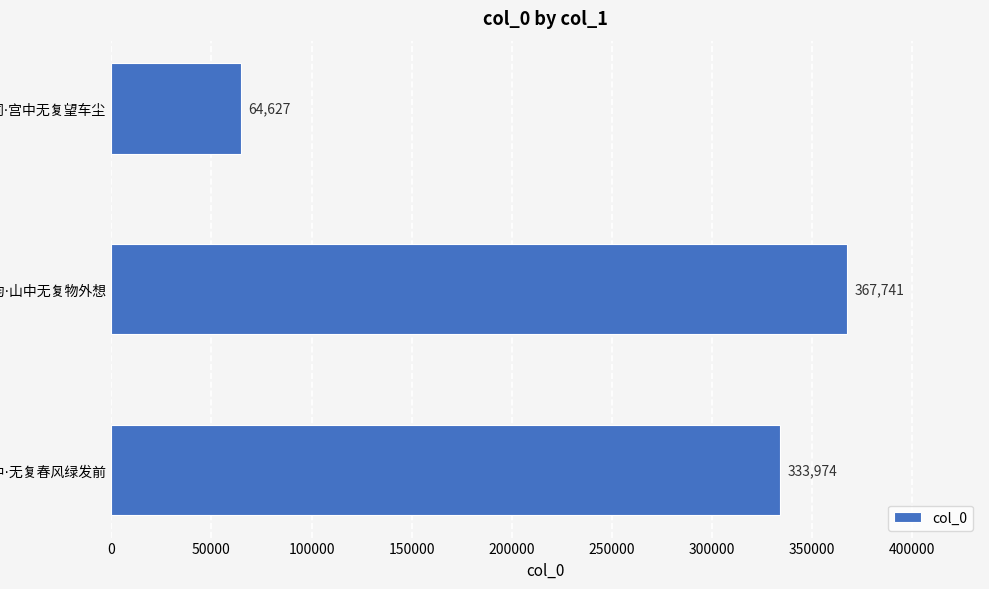

Reading bottom to top, what are all the values shown in this chart?

333974	367741	64627